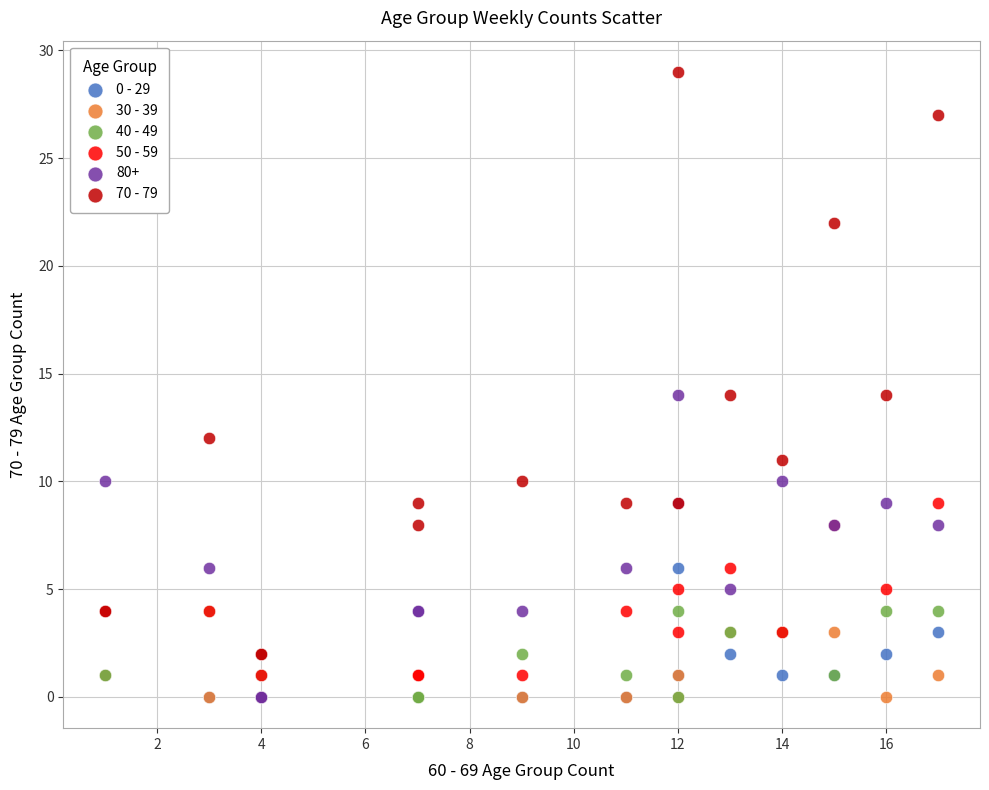

What are all the series names shown in the legend?

0 - 29, 30 - 39, 40 - 49, 50 - 59, 80+, 70 - 79